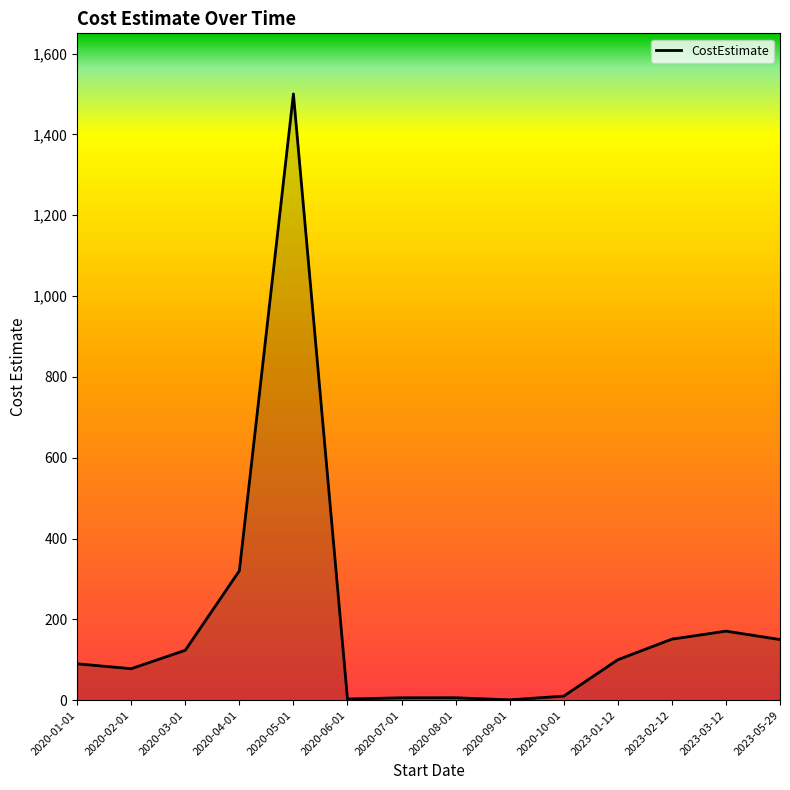

What is the sum of the values at 2020-05-01 and 2023-02-12?

1651.0